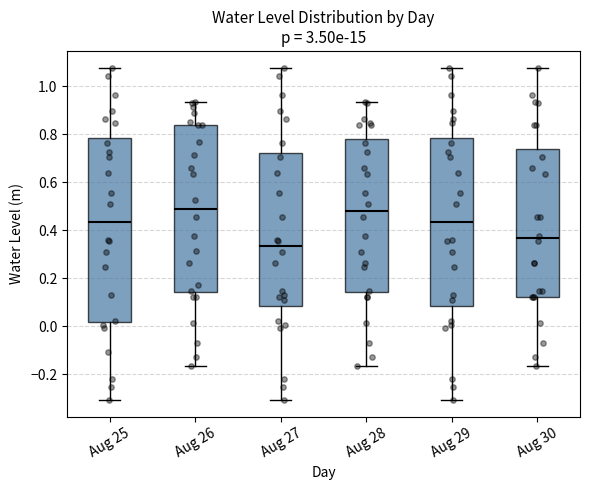

Where does the upper whisker of the box for Aug 25 end on the y-axis? The values are not printed on the chart, so give them approximately, as read against the axis.

1.08